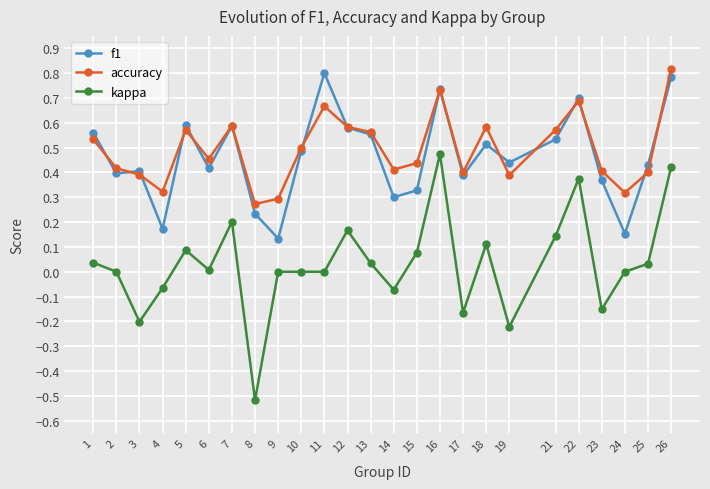

True or false: f1 and kappa cross at least once.

False